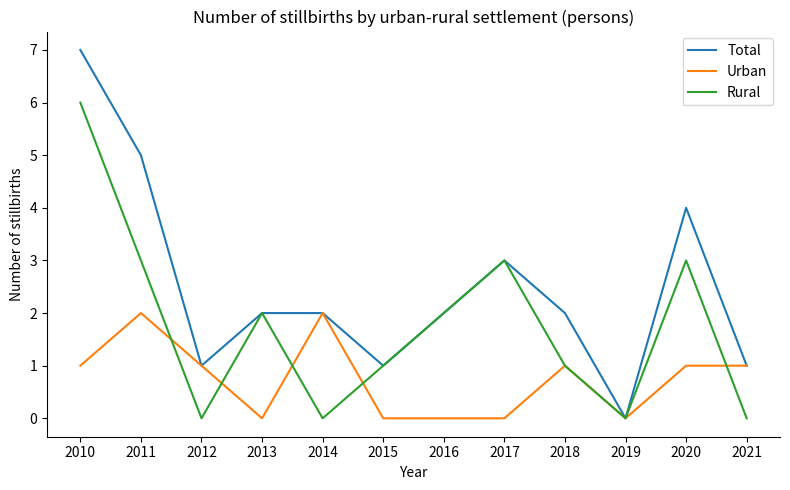

True or false: Urban and Rural intersect in this chart.

True